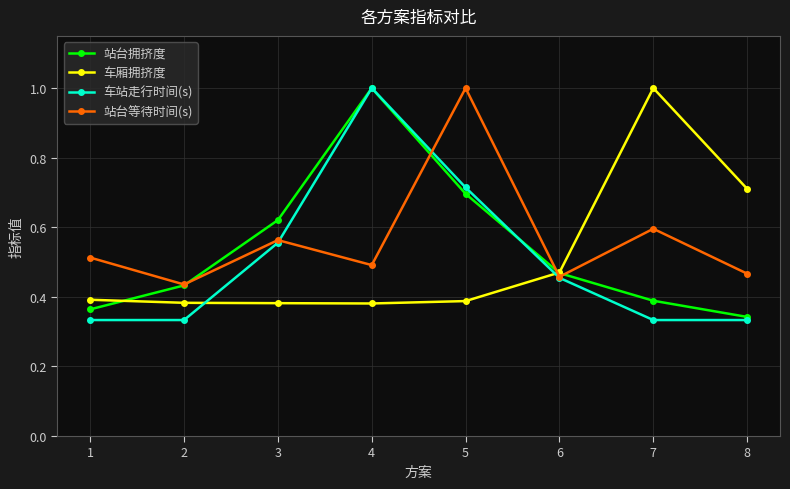

True or false: 站台拥挤度 and 站台等待时间(s) intersect in this chart.

True